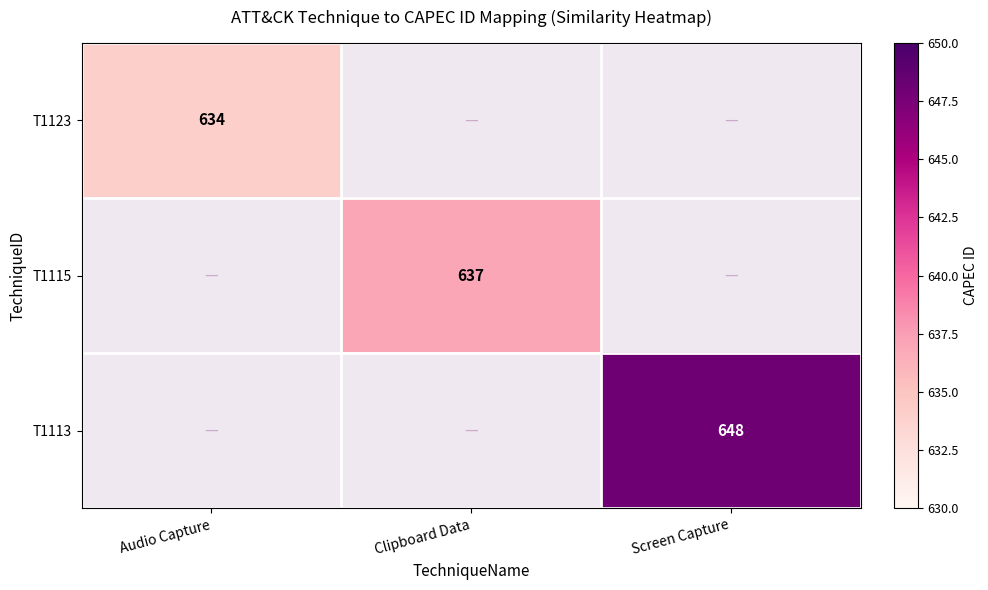

The value of T1113 at Screen Capture is 1065. True or false?

False